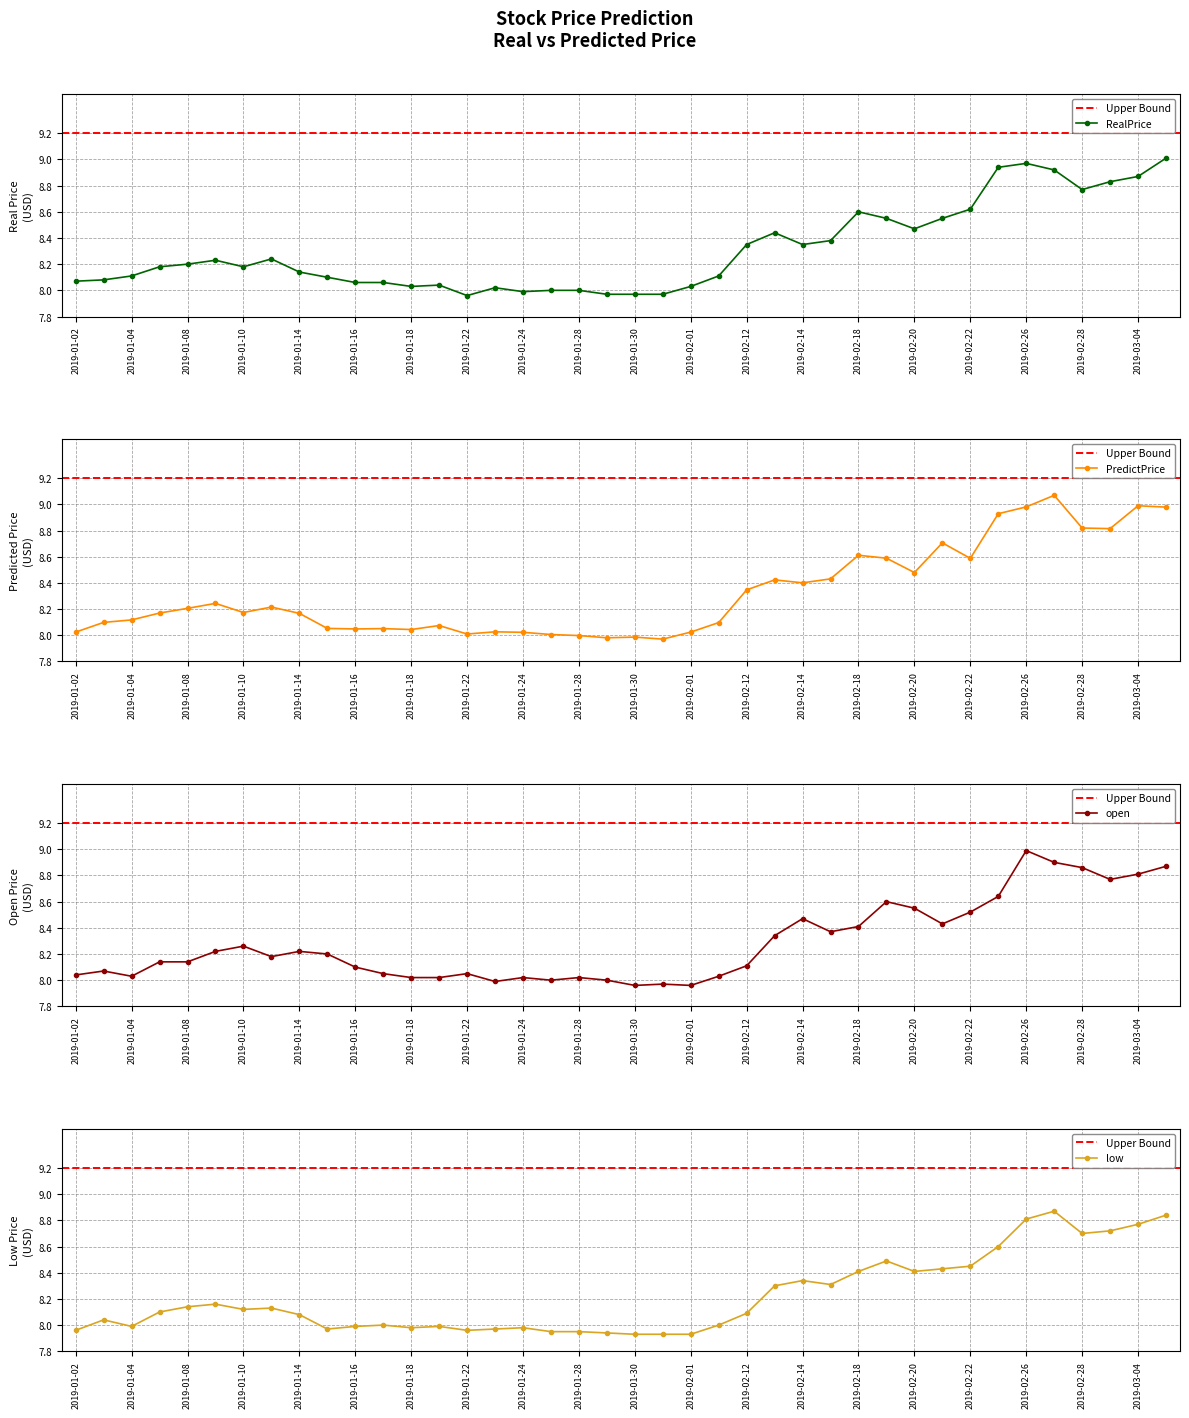

True or false: low has a value of 8.0 at 2019-01-04.

True